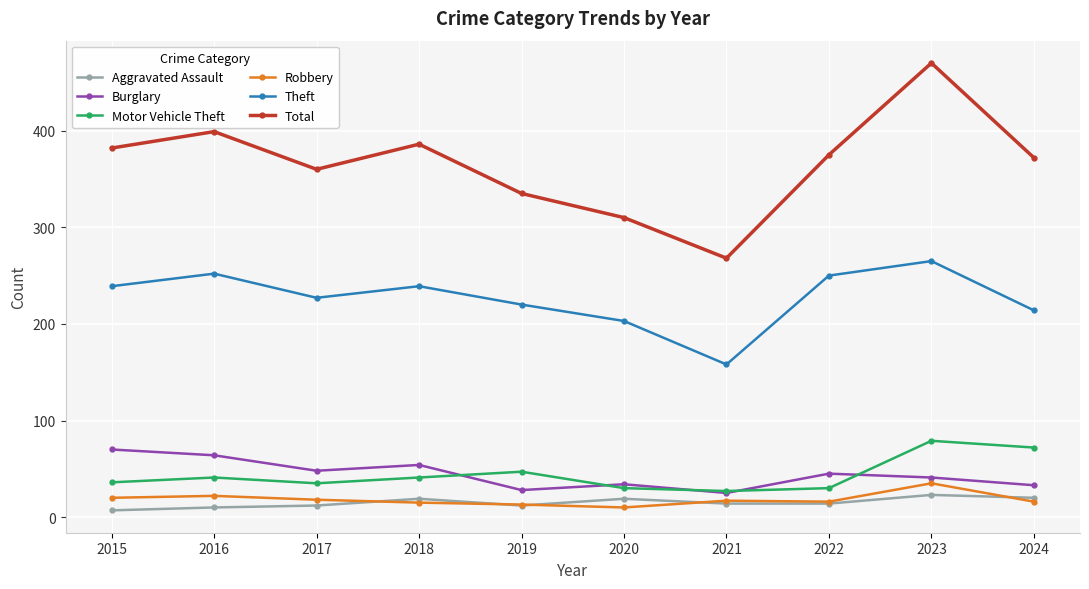

List the series in order of their peak value, lowest first.

Aggravated Assault, Robbery, Burglary, Motor Vehicle Theft, Theft, Total